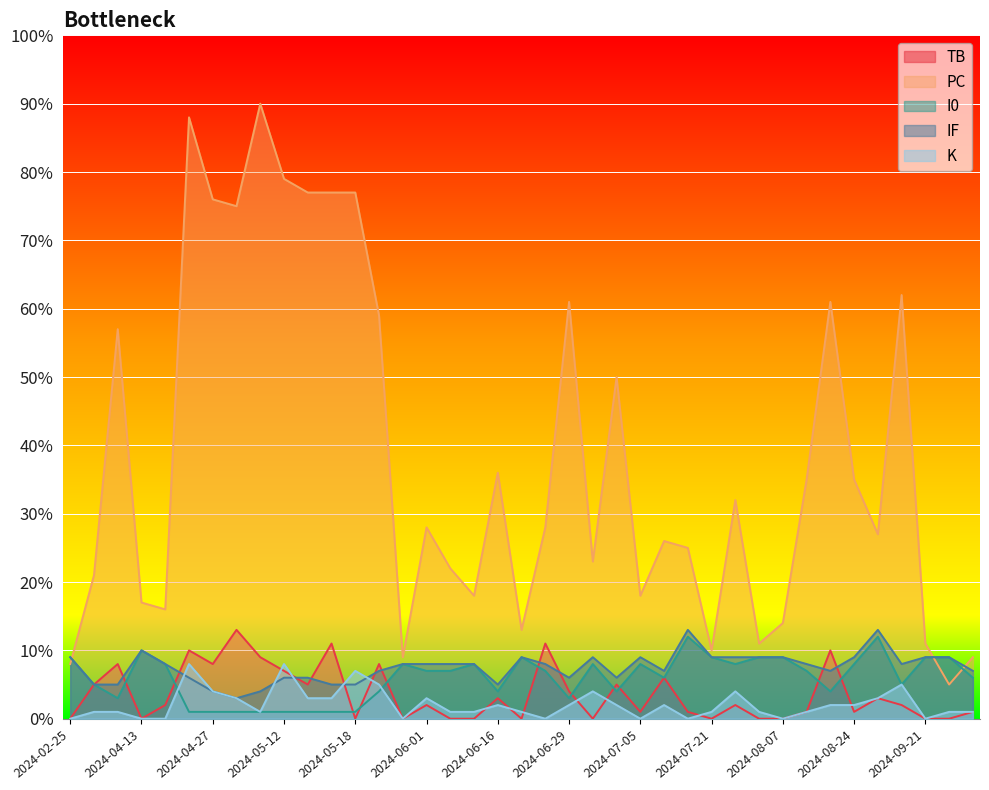

Which series has the widest spread of values?

PC